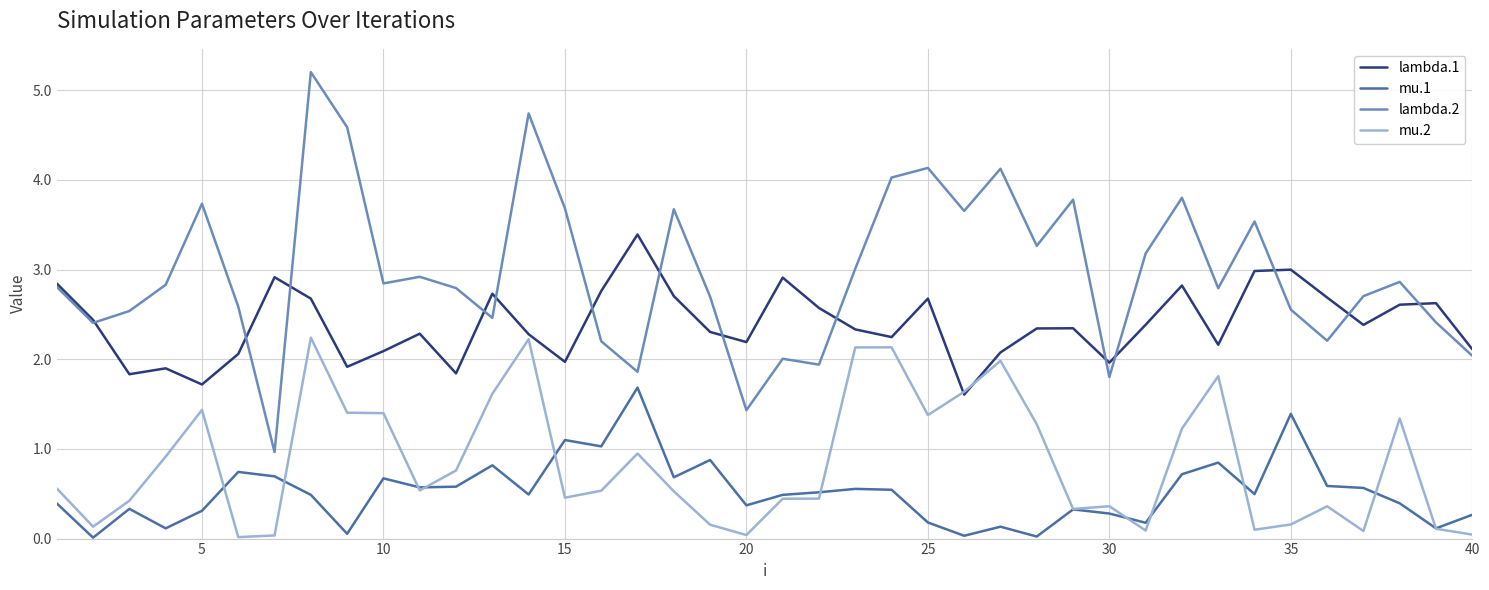

True or false: lambda.2 and mu.1 cross at least once.

False